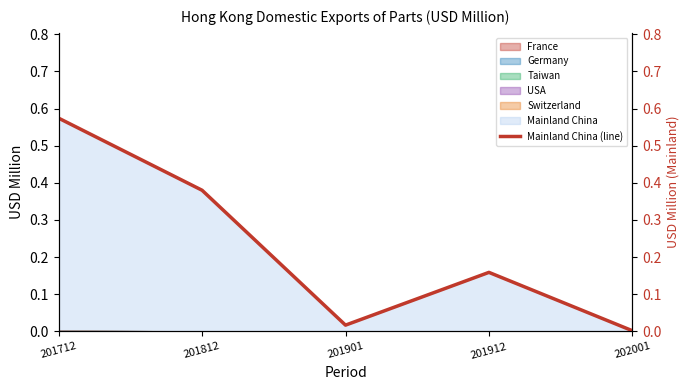

What is the sum of the values at 201912 and 201812?

0.5